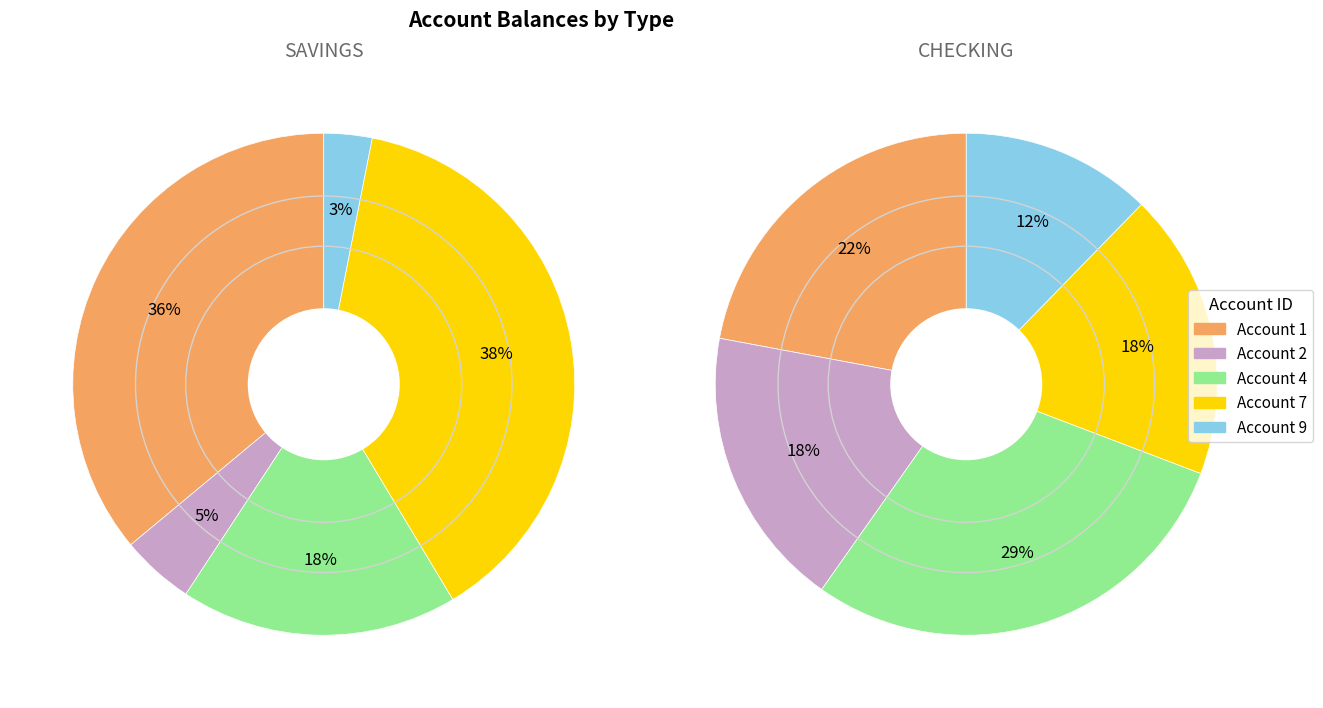

True or false: 4 accounts for 23% of the total.

False